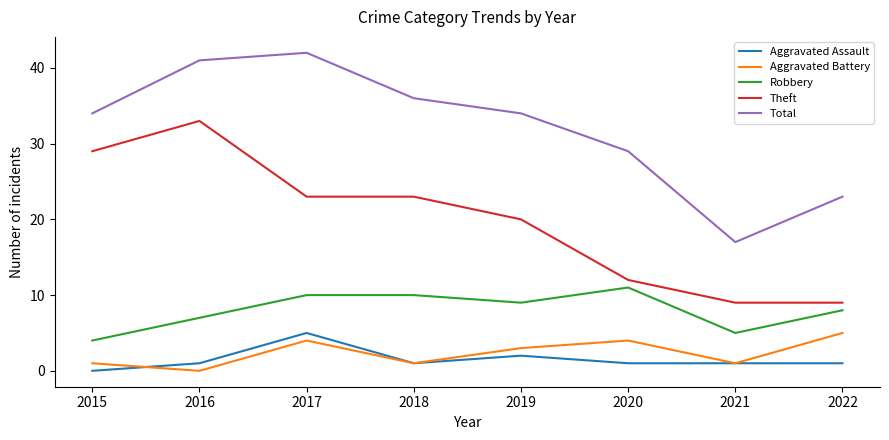

How many interior local peaks does the Aggravated Battery series have?

2